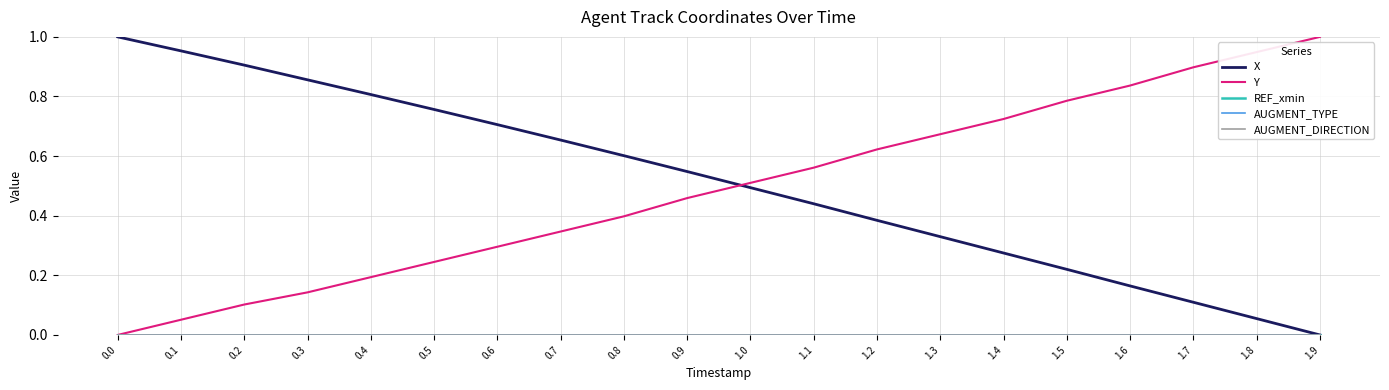

True or false: REF_xmin and Y cross at least once.

False